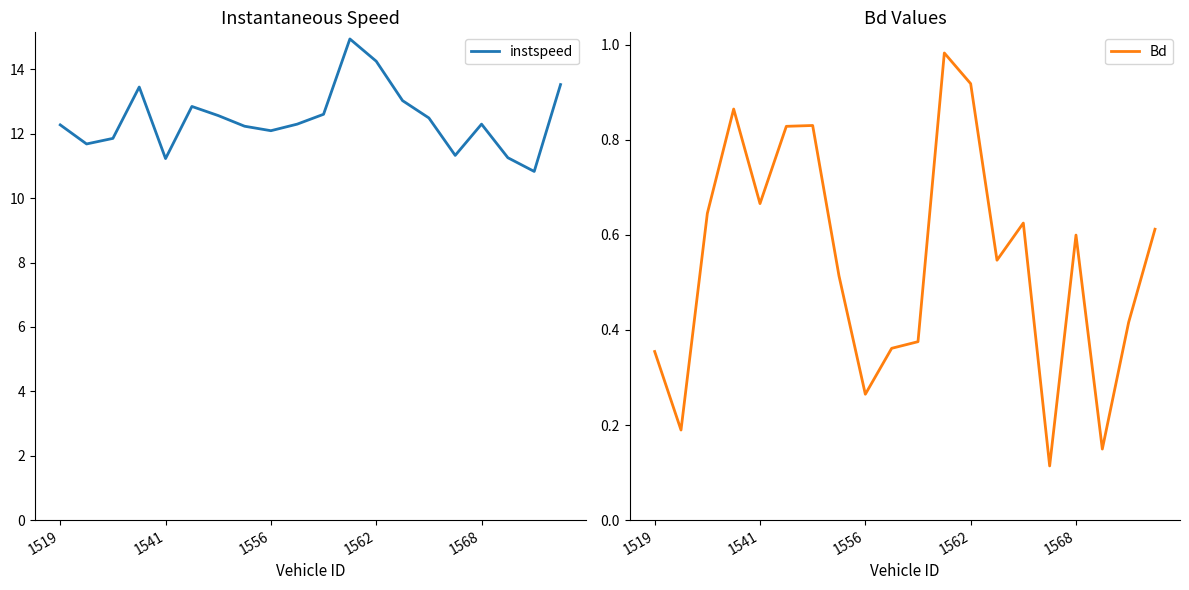

True or false: Bd and instspeed cross at least once.

False